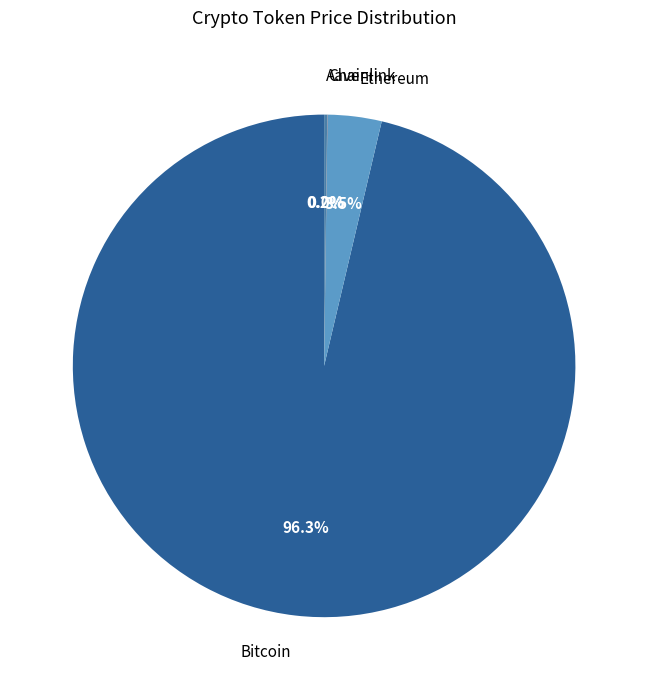

Which category accounts for the majority?

Bitcoin